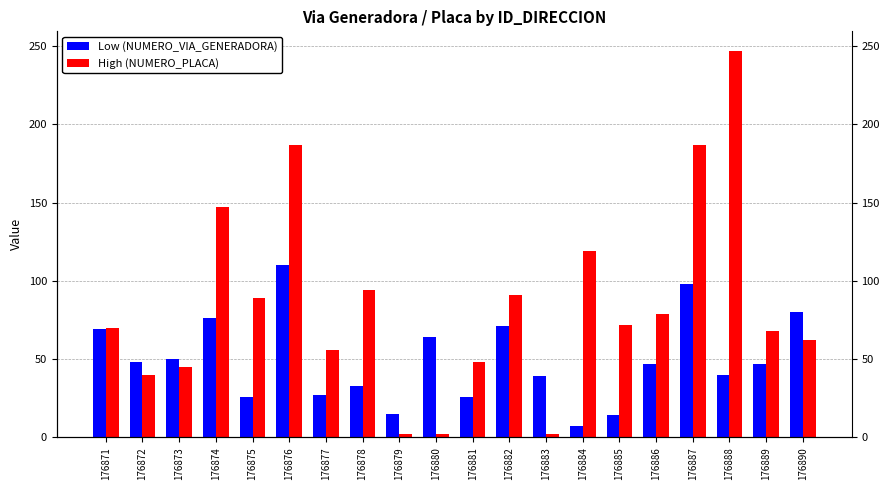

How many bars are there in total?

40